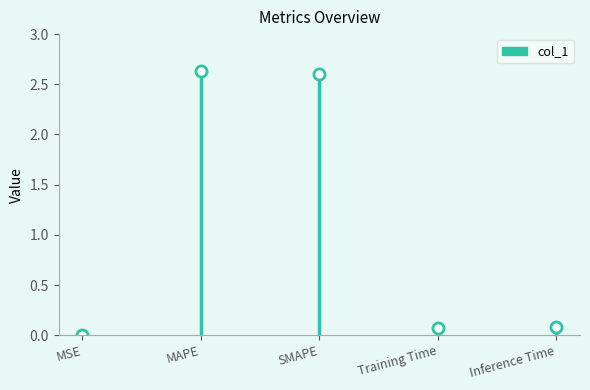

Is it true that the value at Inference Time is 0.1?

True